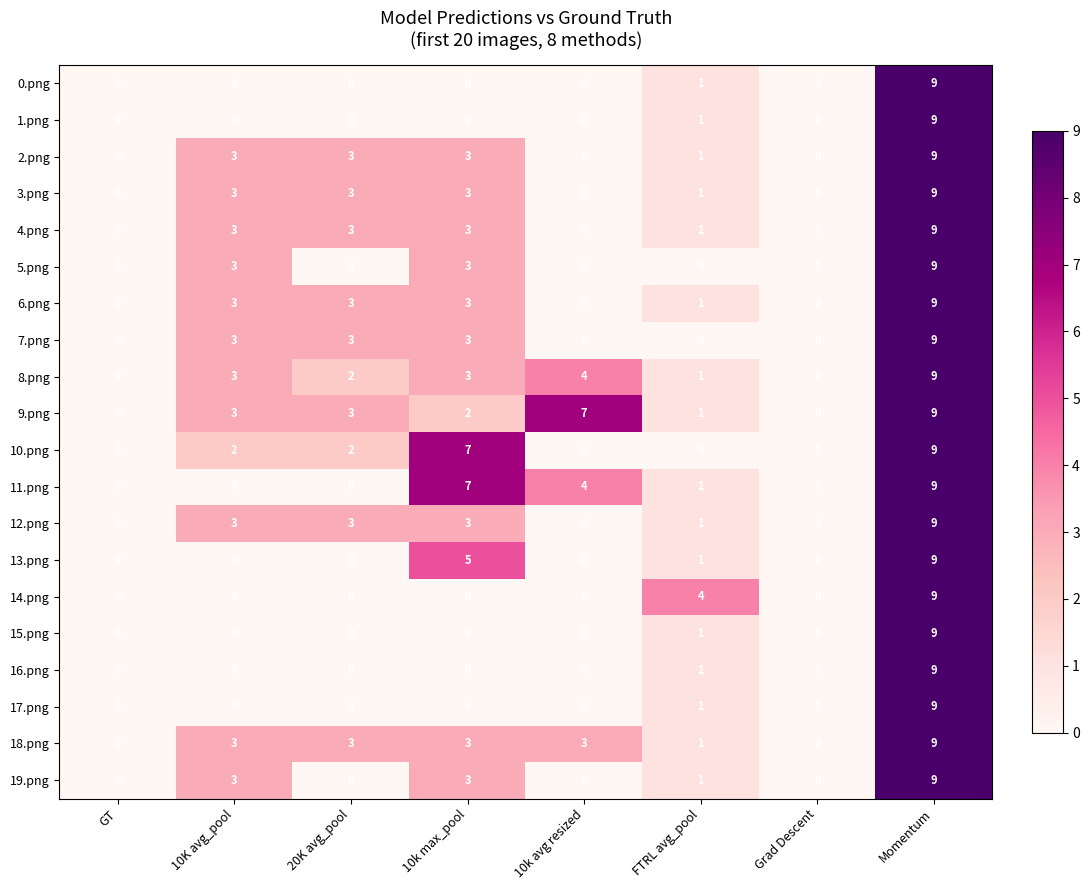

Where is 15.png nearest to the value 4?

FTRL avg_pool